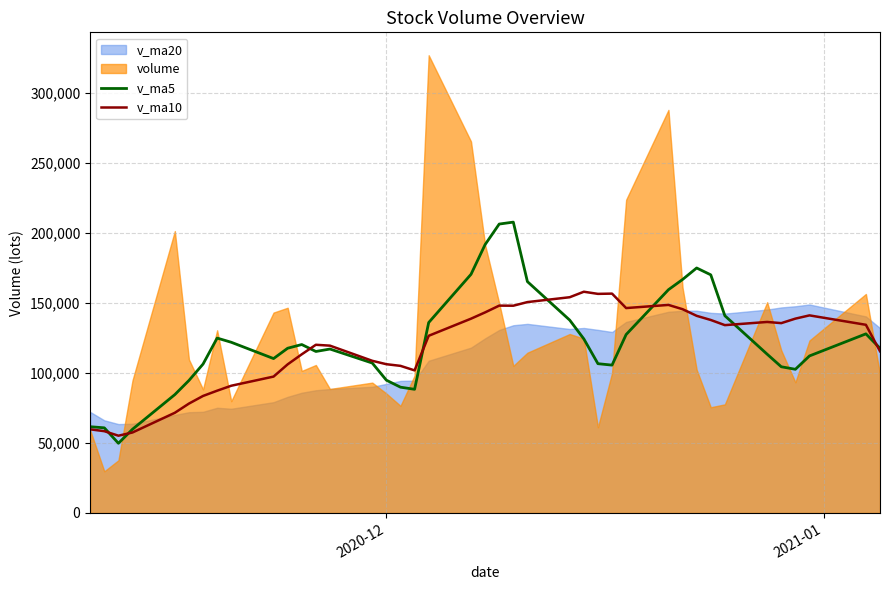

How many times do v_ma10 and v_ma5 cross each other?

8